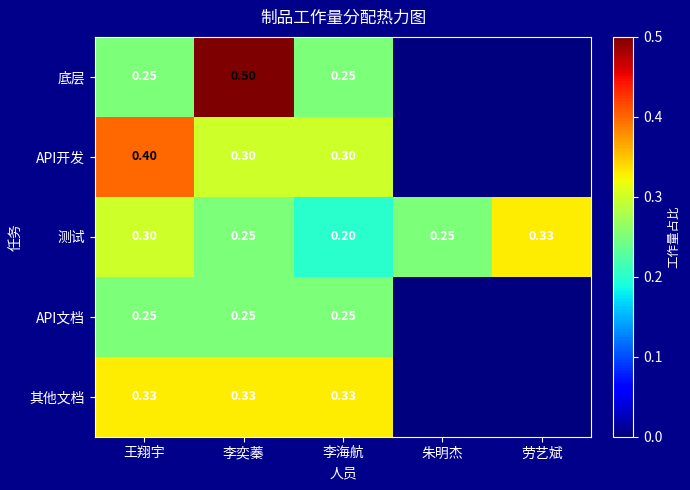

Count the 测试 values in the range 0 to 1.

5